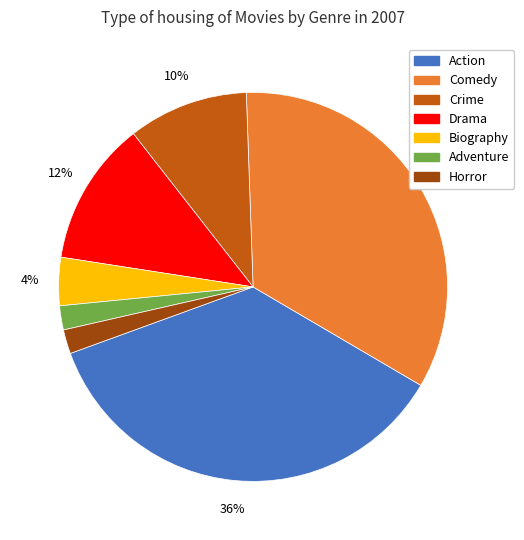

What is the largest slice in the pie chart?

Action